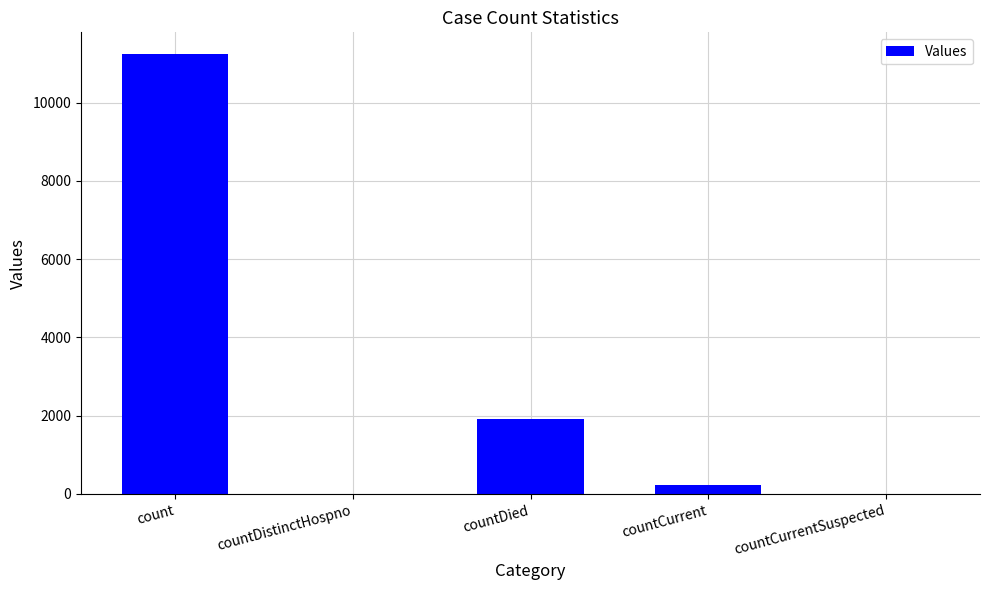

What is the sum of the values at countDistinctHospno and count?

11234